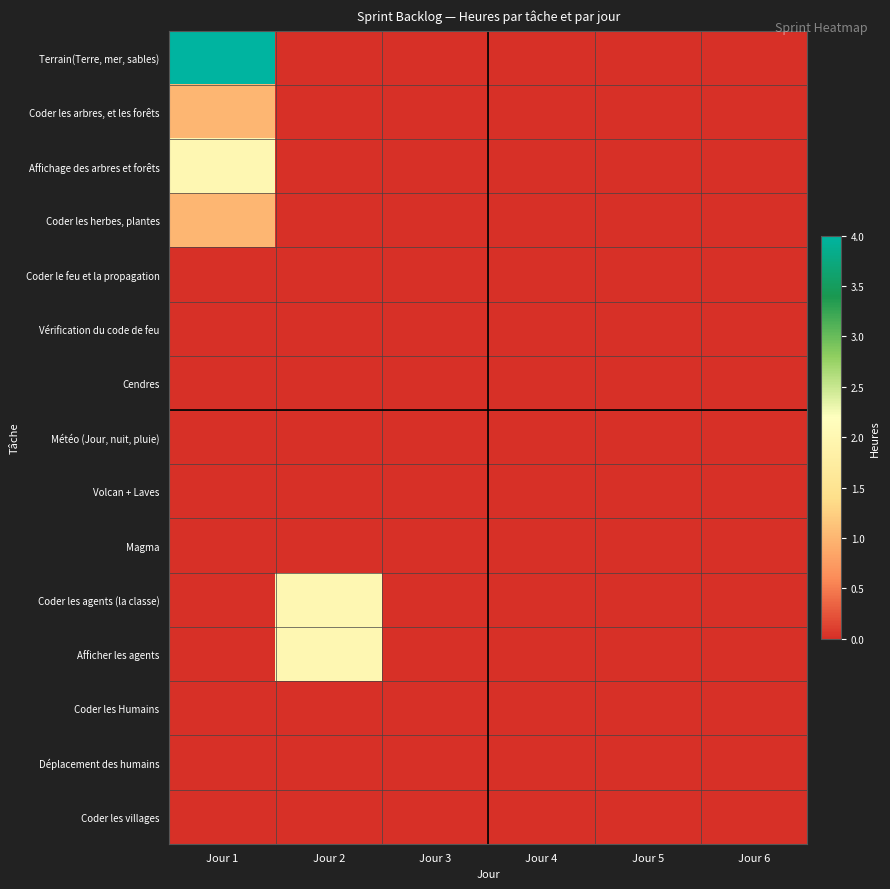

At which category is the sum across all series the highest?

Jour 1